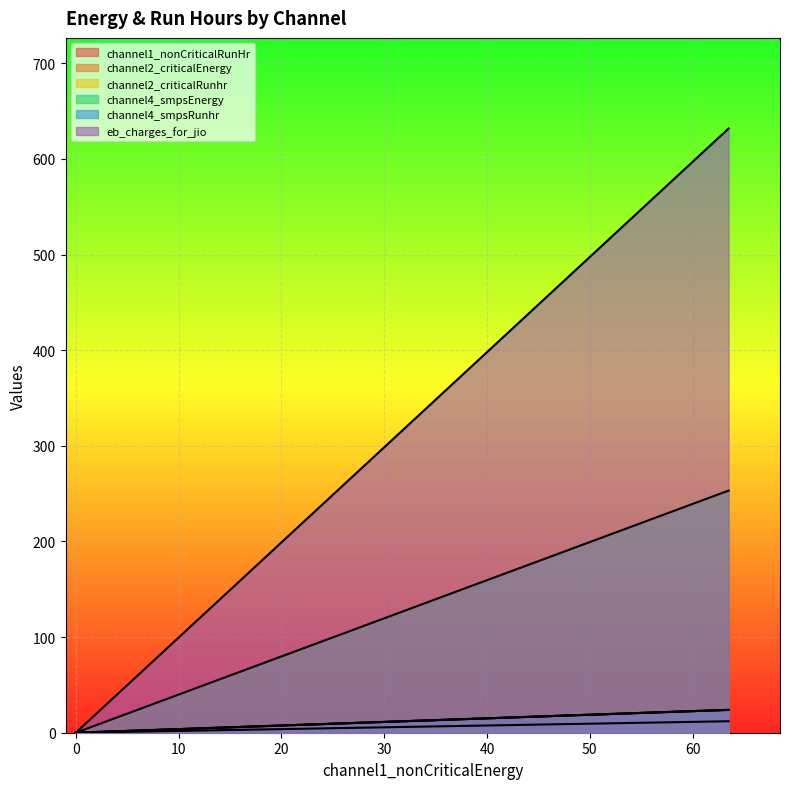

List the series in order of their peak value, highest first.

channel4_smpsEnergy, channel1_nonCriticalRunHr, eb_charges_for_jio, channel2_criticalRunhr, channel2_criticalEnergy, channel4_smpsRunhr